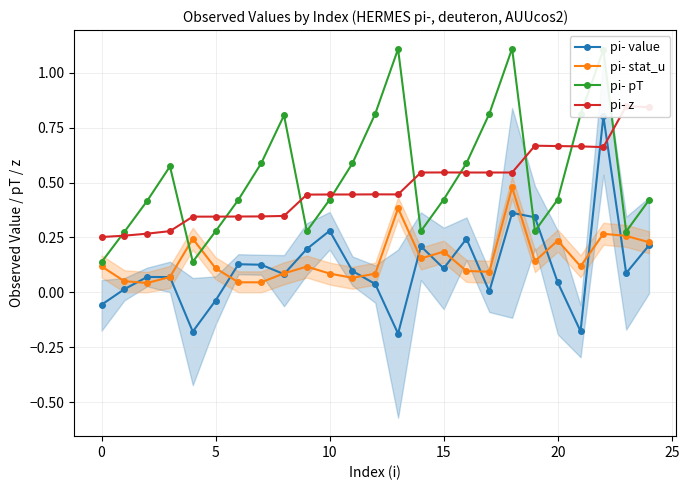

At which category is the sum across all series the highest?

22